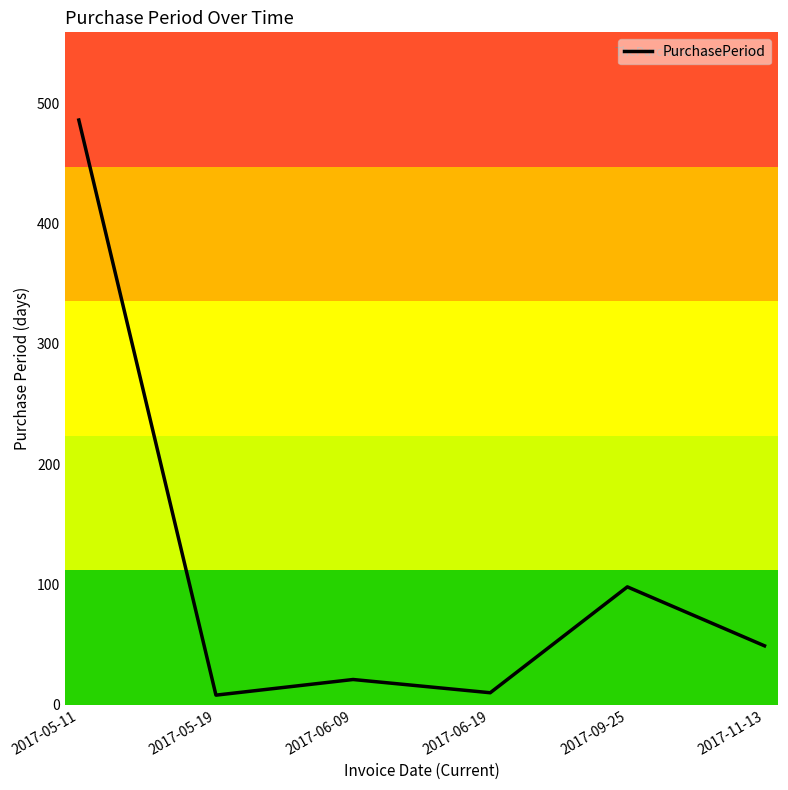

What is the greatest value displayed?

486